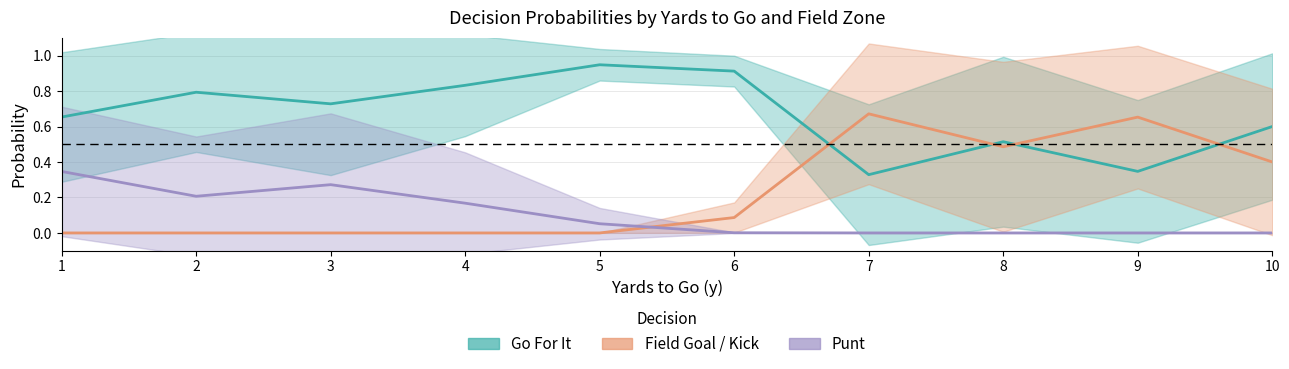

What is the difference between the Field Goal / Kick values at 4 and 10?

0.4